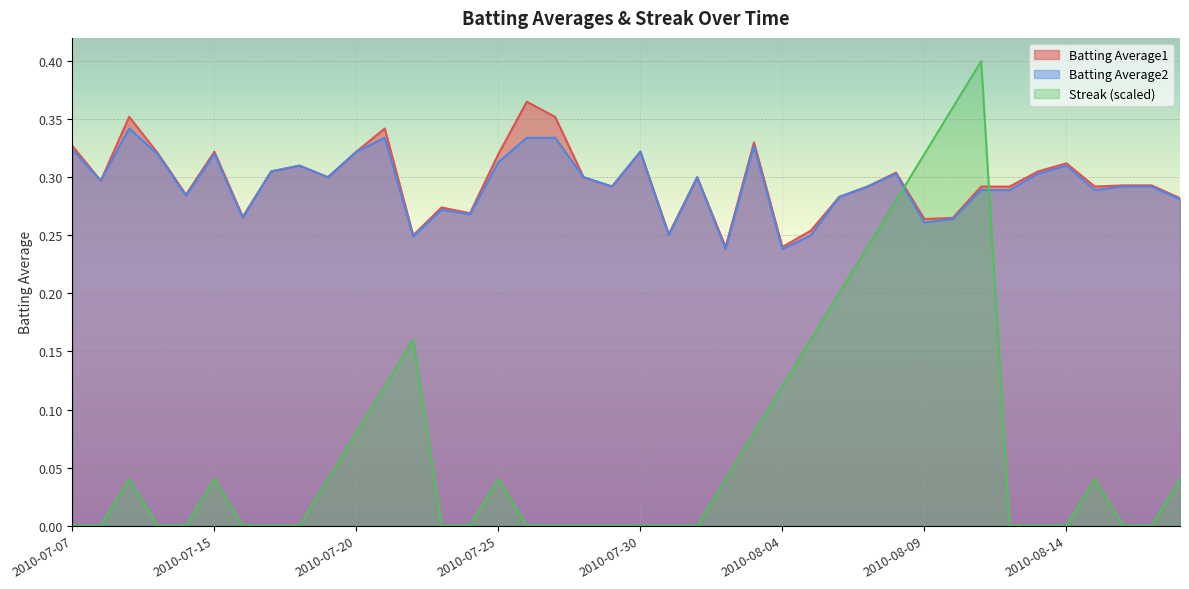

What is the label of the 36th point from the right?

2010-07-11